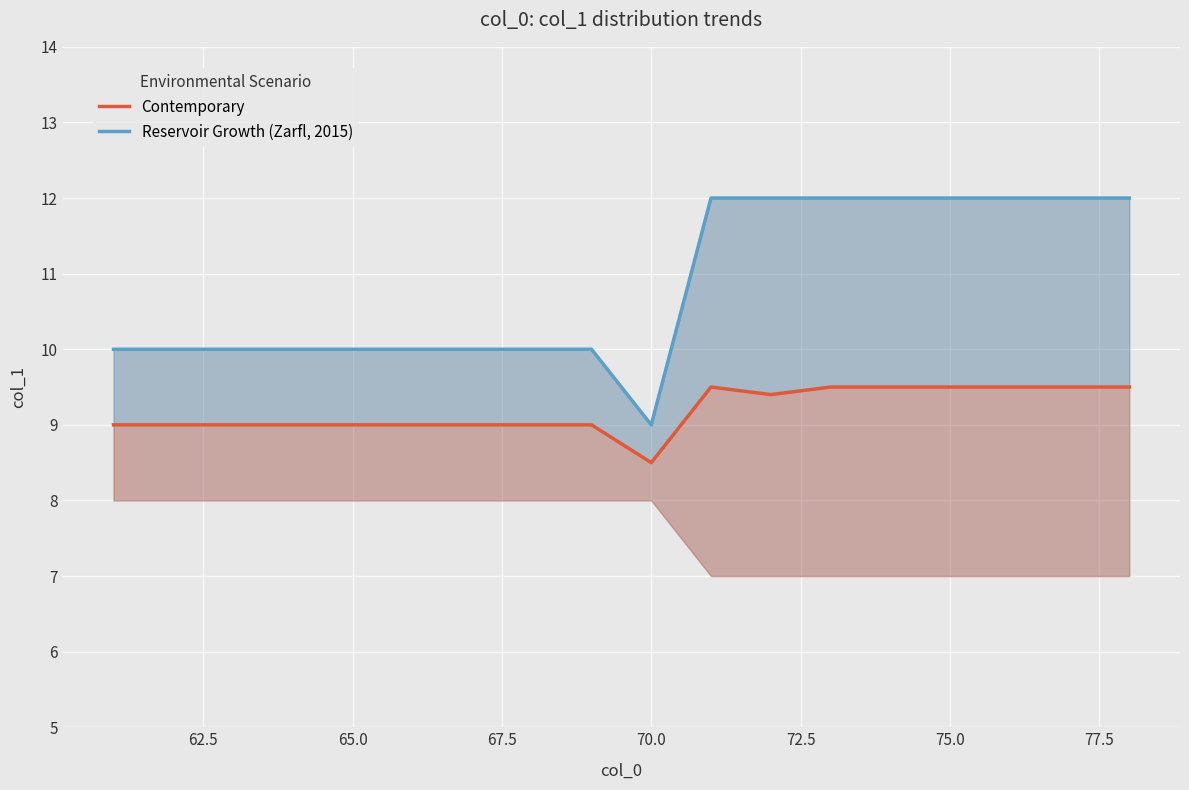

How many values in the Reservoir Growth (Zarfl, 2015) series are below 10?

1